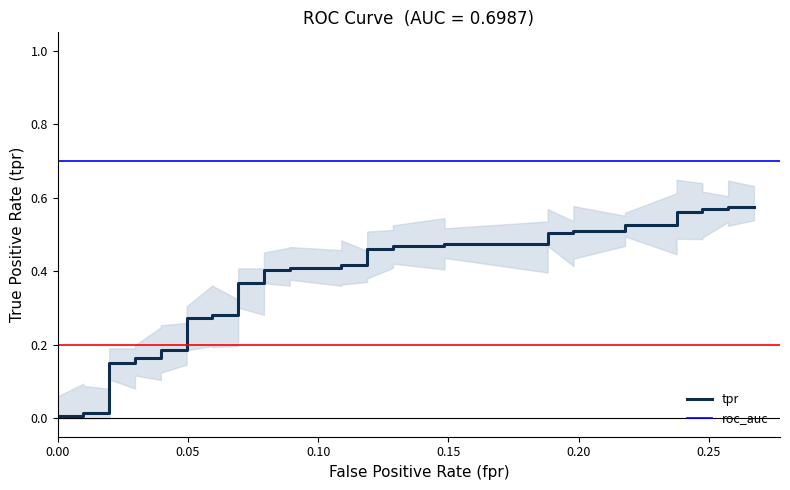

True or false: roc_auc has a value of 0.7 at 11.

True